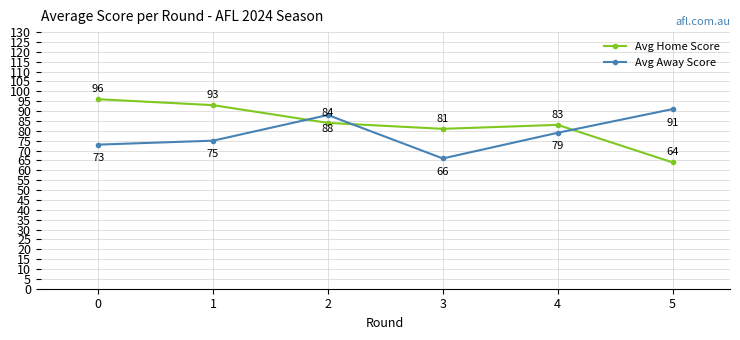

Where do Avg Away Score and Avg Home Score first cross each other?

1 and 2